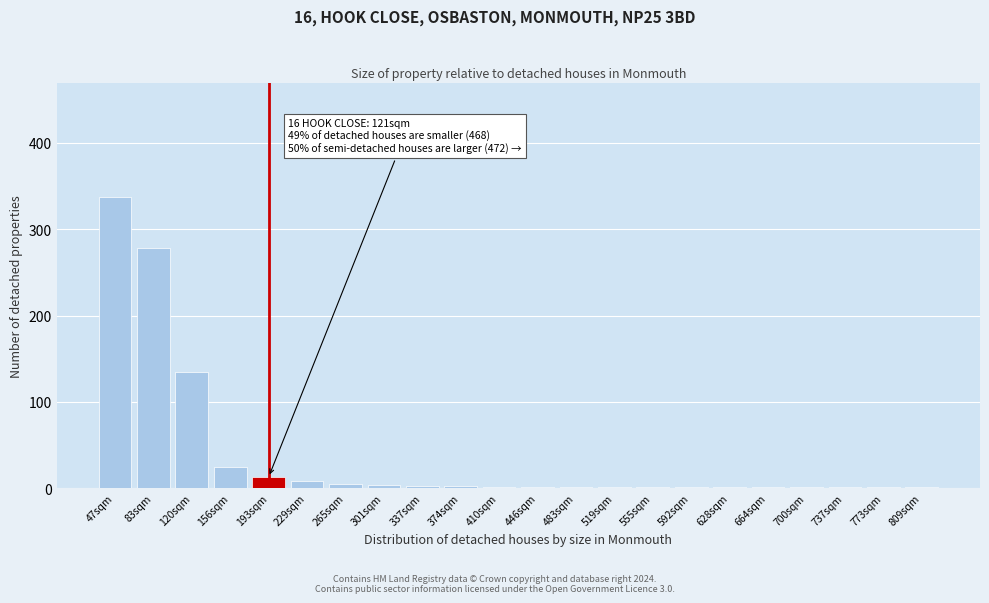

Which category has the highest value across all series?

47sqm